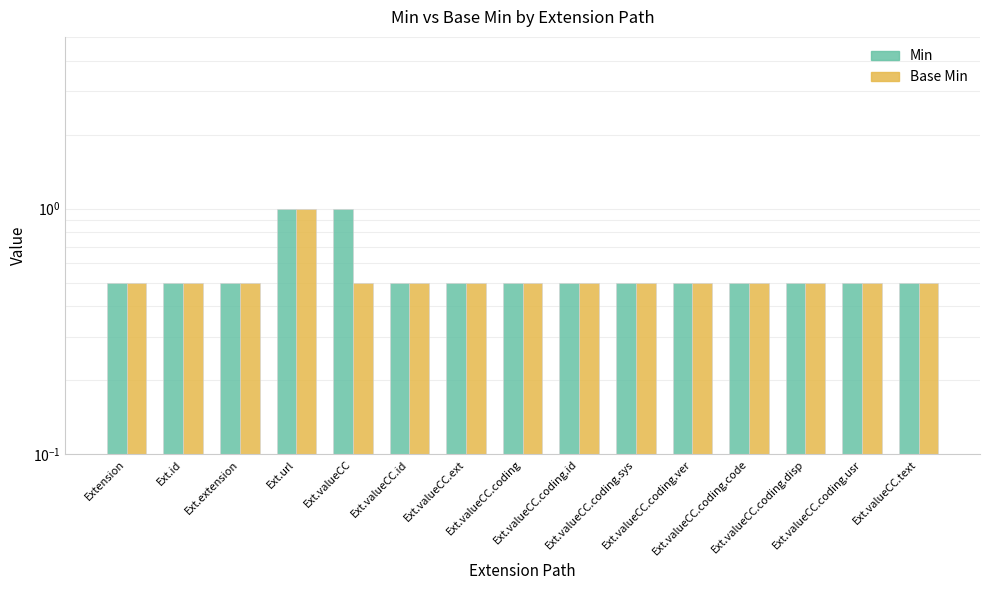

Reading right to left, transcribe all the data shown in this chart.

Min: 0.5	0.5	0.5	0.5	0.5	0.5	0.5	0.5	0.5	0.5	1.0	1.0	0.5	0.5	0.5
Base Min: 0.5	0.5	0.5	0.5	0.5	0.5	0.5	0.5	0.5	0.5	0.5	1.0	0.5	0.5	0.5